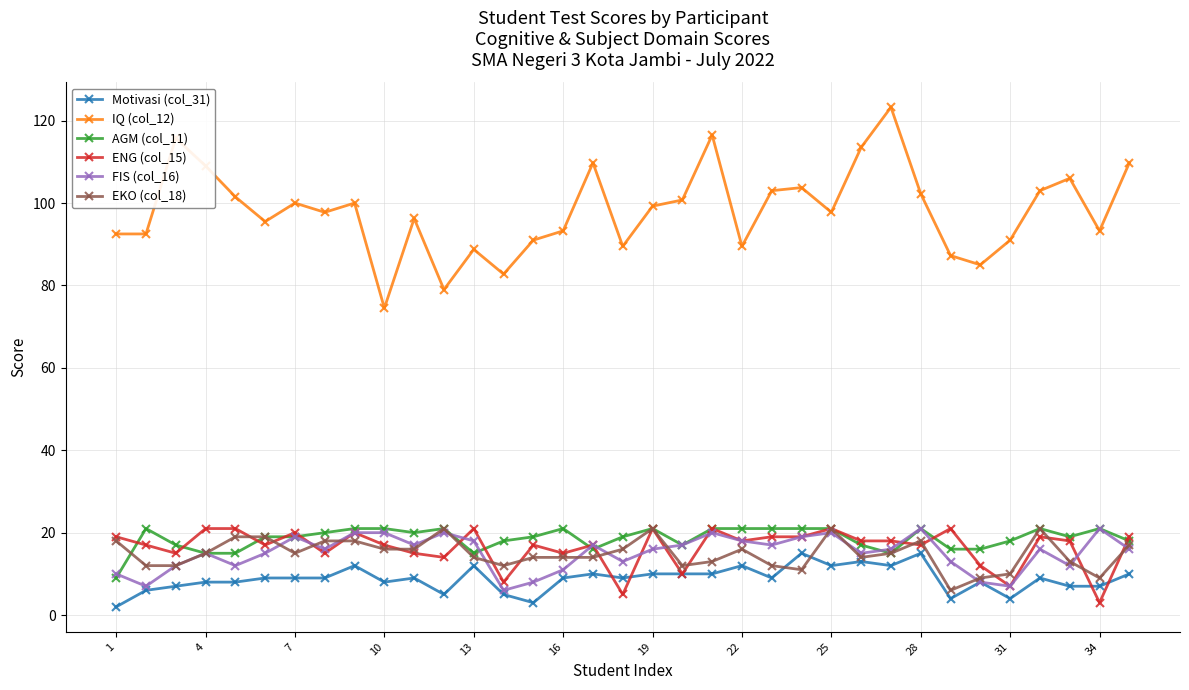

Count the number of data series in this chart.

6